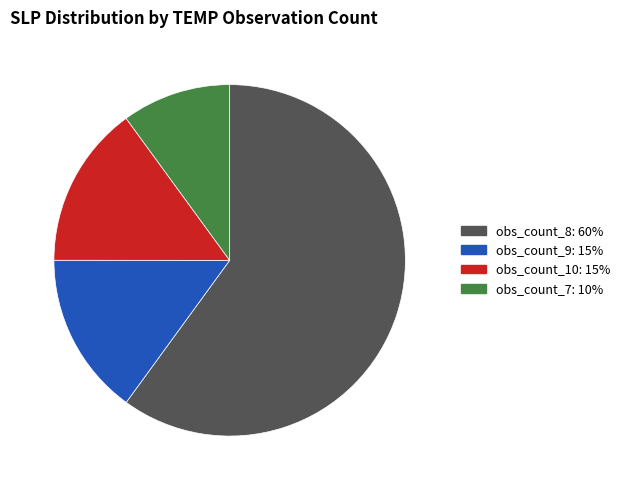

Is there any slice that represents more than half of the pie?

Yes